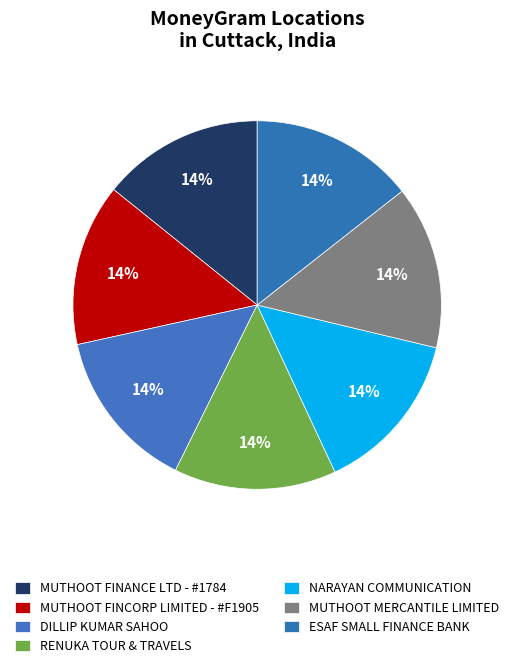

How many slices are in this pie chart?

7